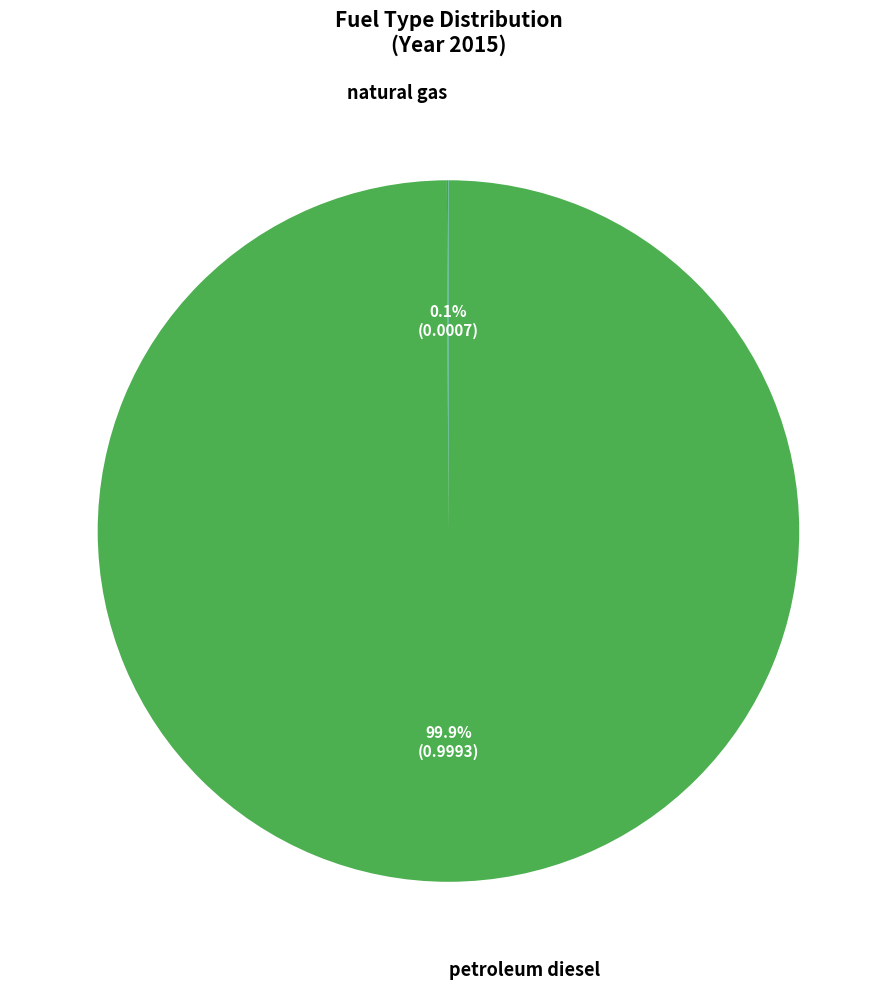

Is there a majority slice in this chart?

Yes